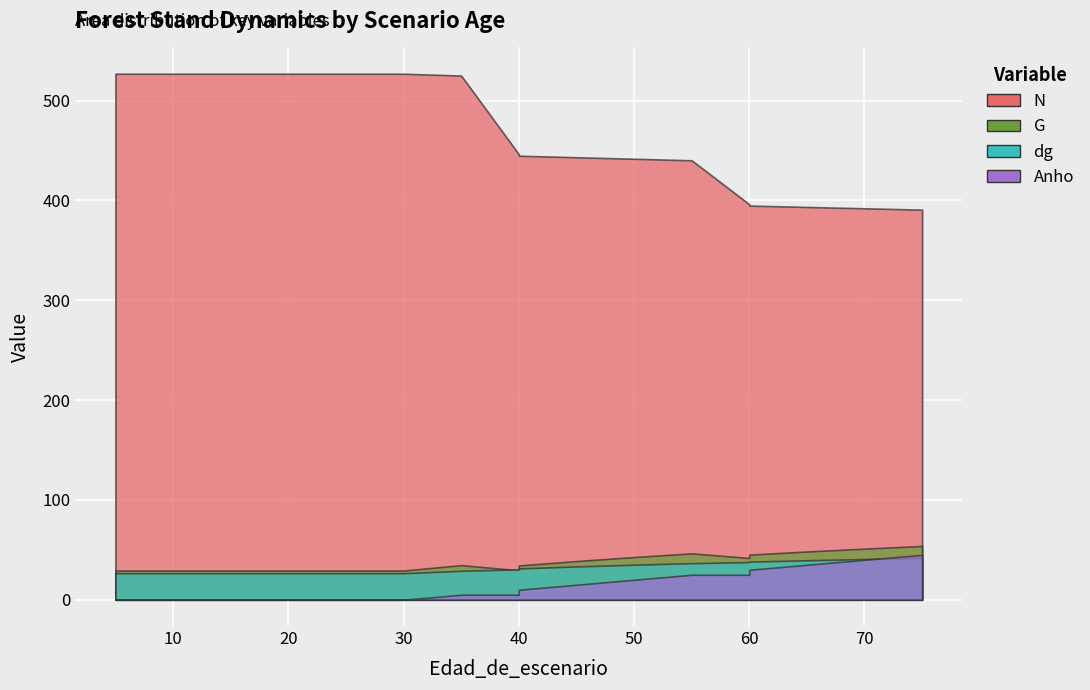

Reading left to right, what are all the values shown in this chart?

N: 527.0	527.0	527.0	527.0	527.0	527.0	527.0	527.0	525.2	446.4	444.9	443.3	441.8	440.3	396.2	394.9	393.5	392.2	390.8
G: 29.2	29.2	29.2	29.2	29.2	29.2	29.2	29.2	34.7	29.5	34.3	38.7	42.8	46.4	41.8	45.2	48.3	51.2	53.9
dg: 26.6	26.6	26.6	26.6	26.6	26.6	26.6	26.6	29.0	30.4	31.3	33.4	35.1	36.6	37.7	38.2	39.5	40.8	41.9
Anho: 0.0	0.0	0.0	0.0	0.0	0.0	0.0	0.0	5.0	5.0	10.0	15.0	20.0	25.0	25.0	30.0	35.0	40.0	45.0